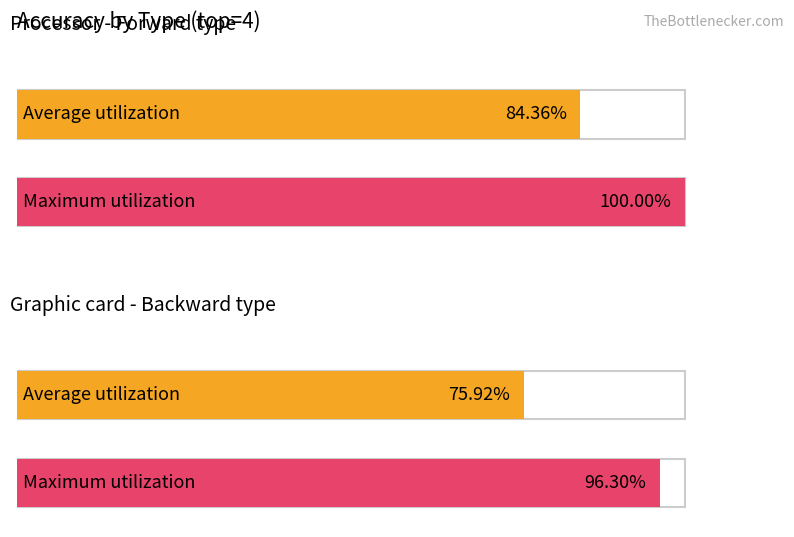

Which category has the lowest value across all series?

backward